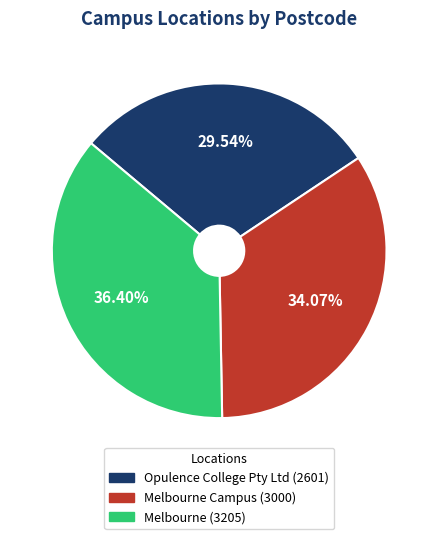

How many segments does this pie chart have?

3